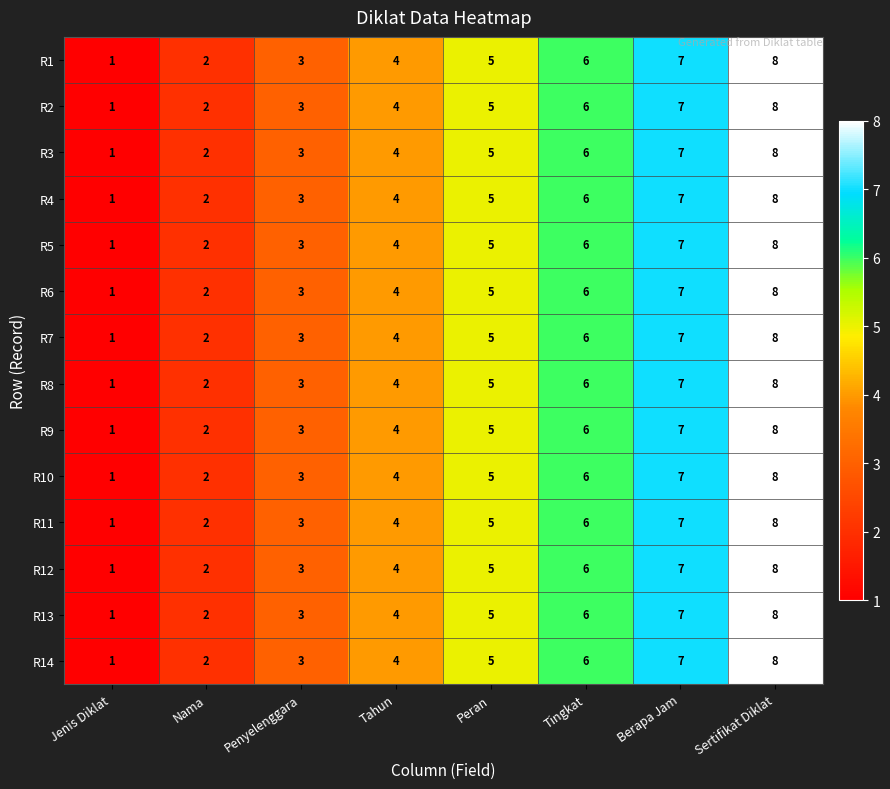

How many data points in R7 are less than 5?

4